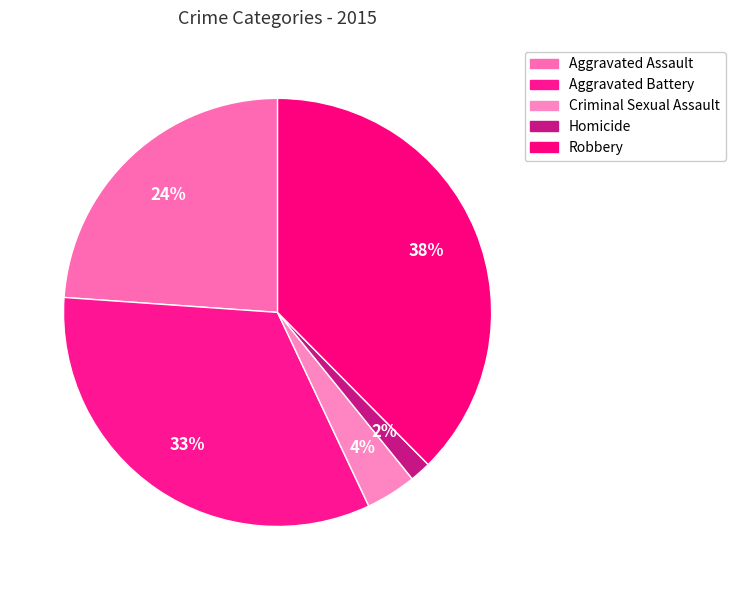

What percentage is the Criminal Sexual Assault slice, to the nearest percent?

4%